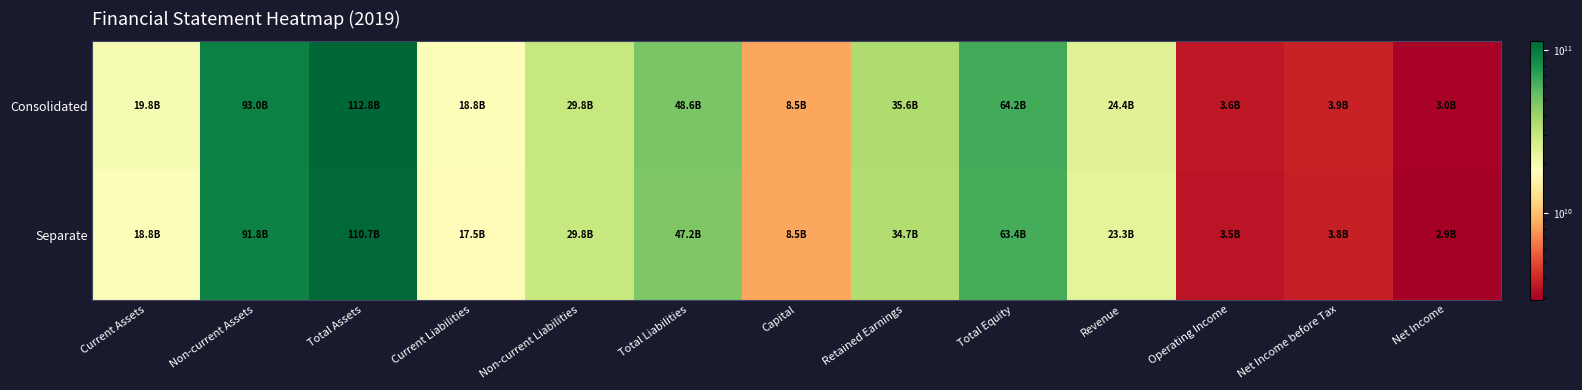

Which series has the widest spread of values?

Consolidated